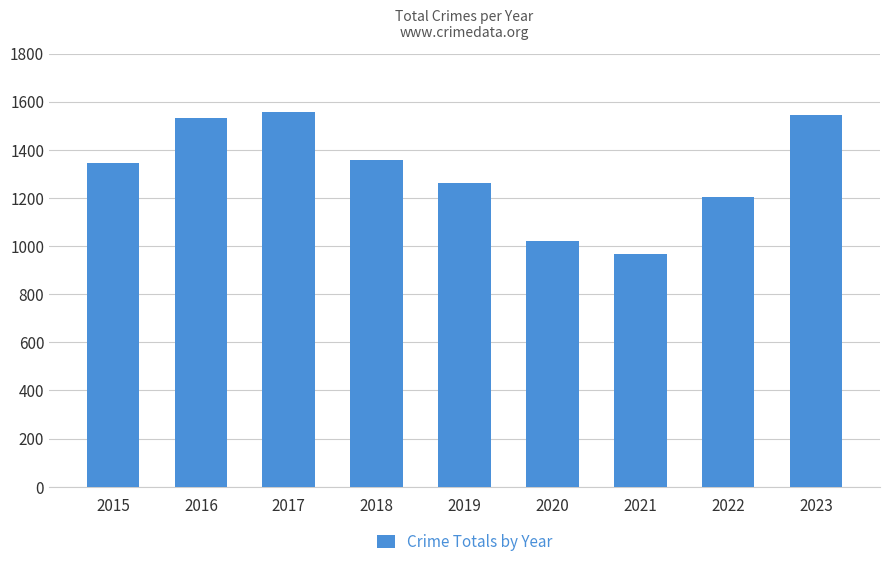

Reading left to right, what are all the values shown in this chart?

2015=1344	2016=1532	2017=1557	2018=1357	2019=1260	2020=1019	2021=966	2022=1204	2023=1545